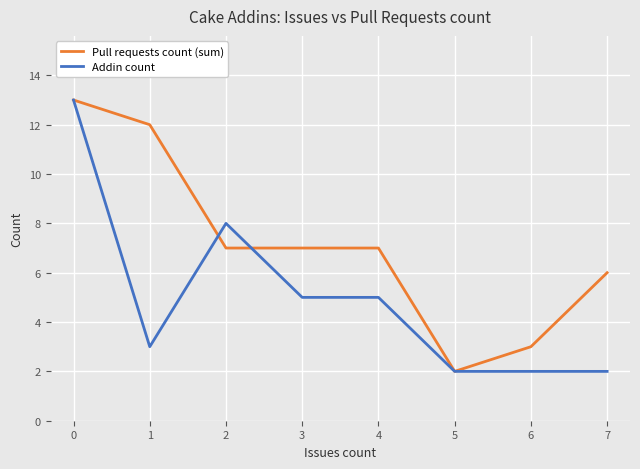

List the series in order of their overall mean, lowest first.

Addin count, Pull requests count (sum)